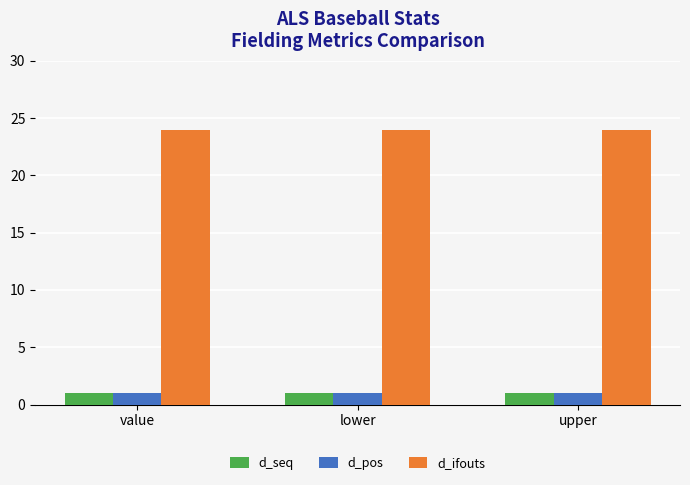

What is the label of the 1st bar from the left?

value